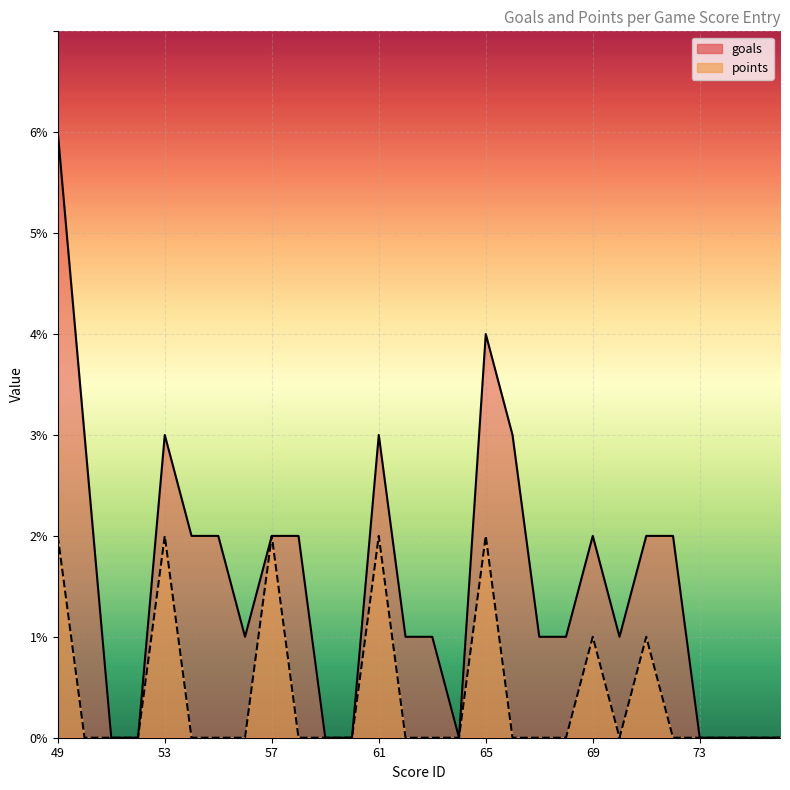

Count the goals values in the range 0 to 2.

22